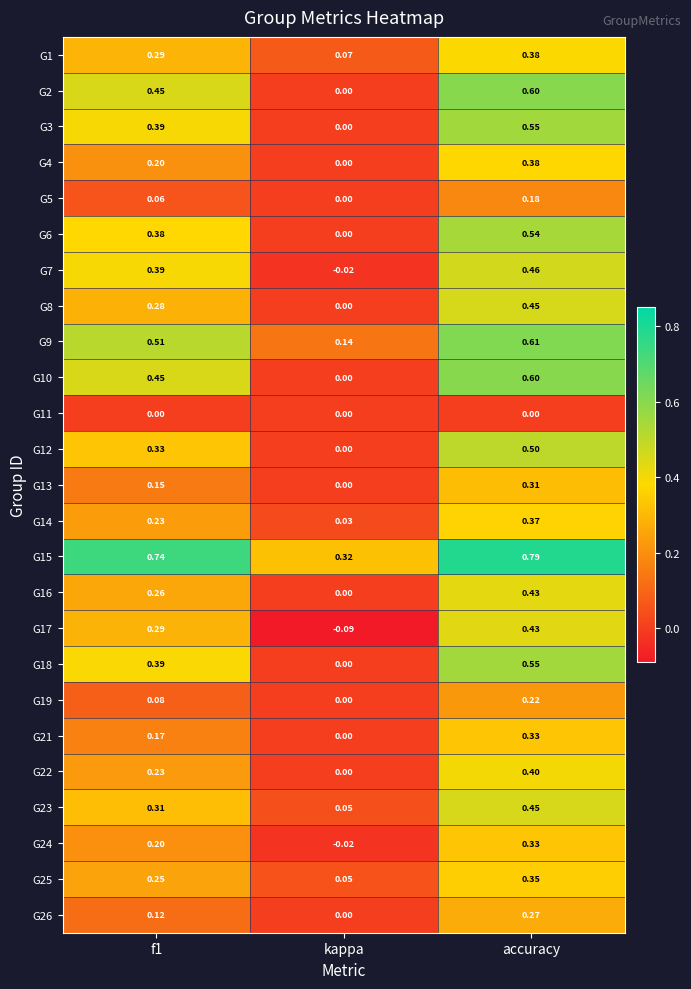

Where is G19 nearest to the value 0?

kappa